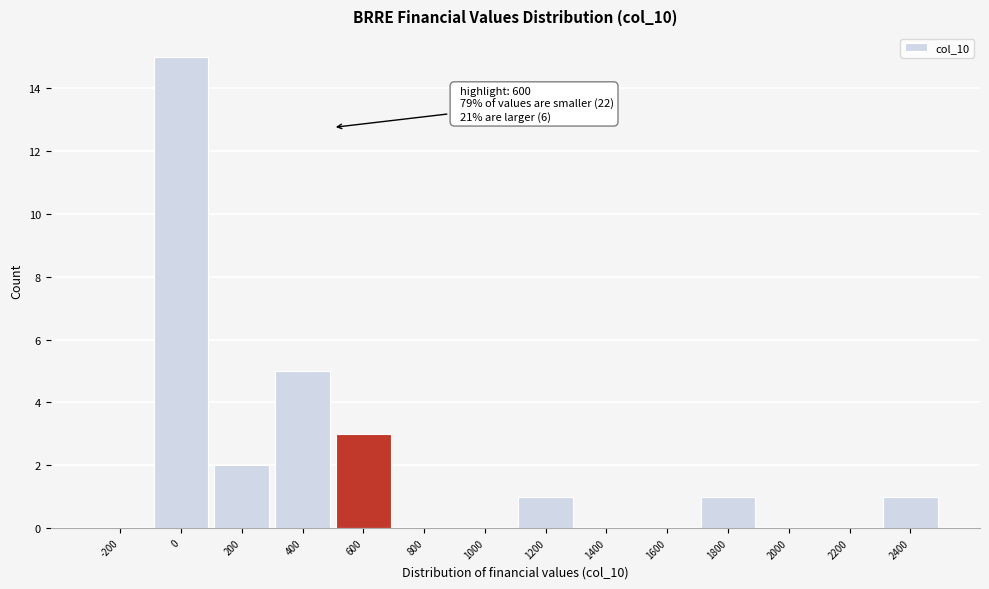

Reading right to left, transcribe all the data shown in this chart.

2400=1	2200=0	2000=0	1800=1	1600=0	1400=0	1200=1	1000=0	800=0	600=3	400=5	200=2	0=15	-200=0